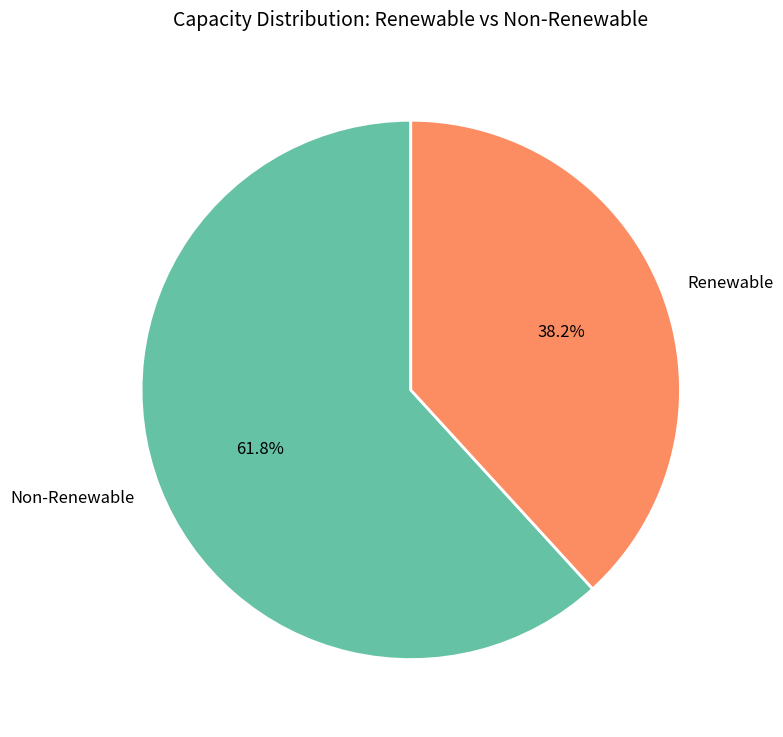

Is the sum of Non-Renewable and Renewable greater than half?

Yes